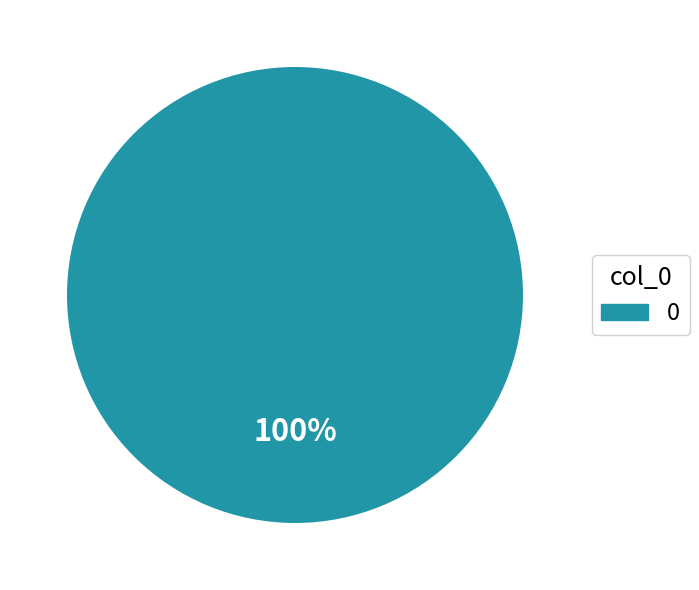

Is there a majority slice in this chart?

Yes